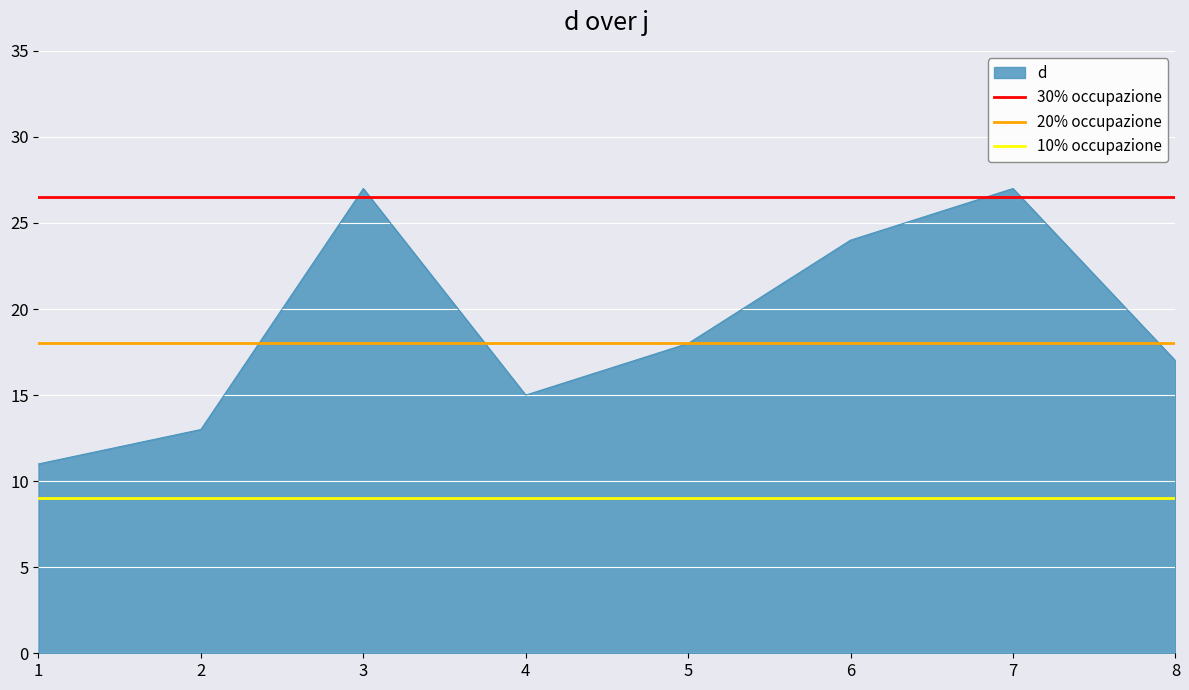

What is the highest value of the d series?

27